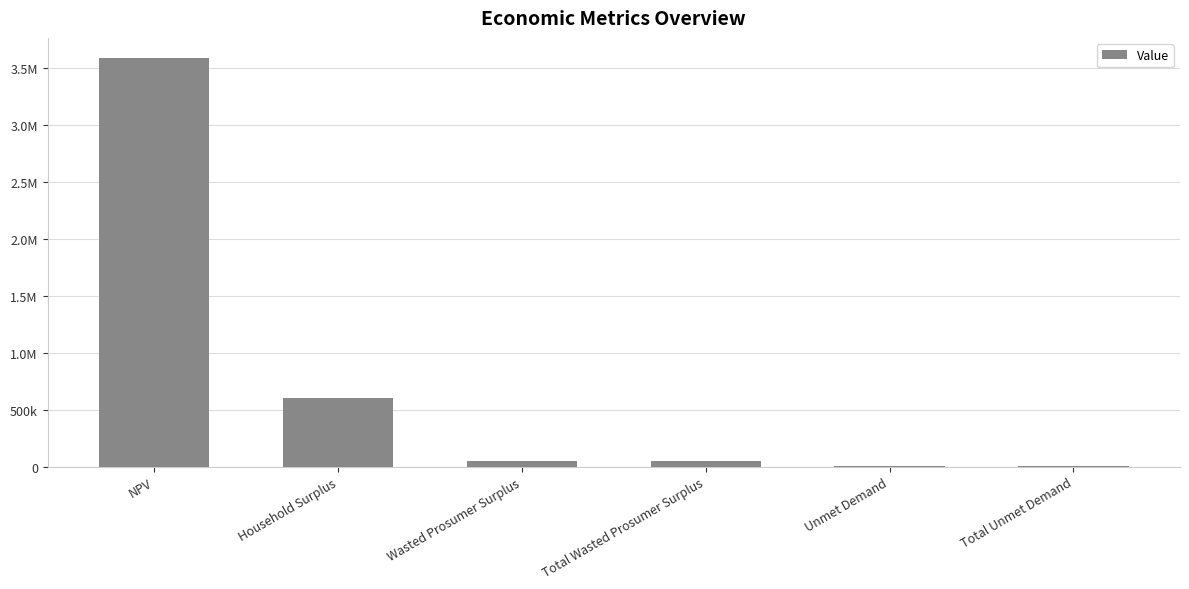

Are the bars horizontal?

No